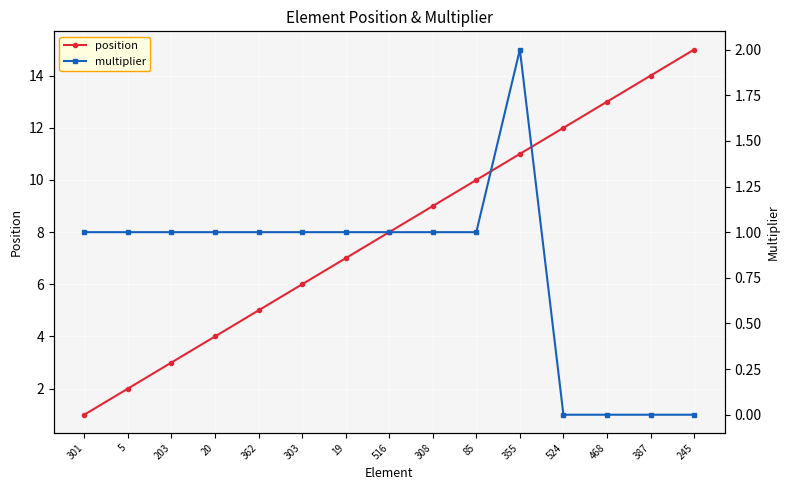

What are all the series names shown in the legend?

position, multiplier